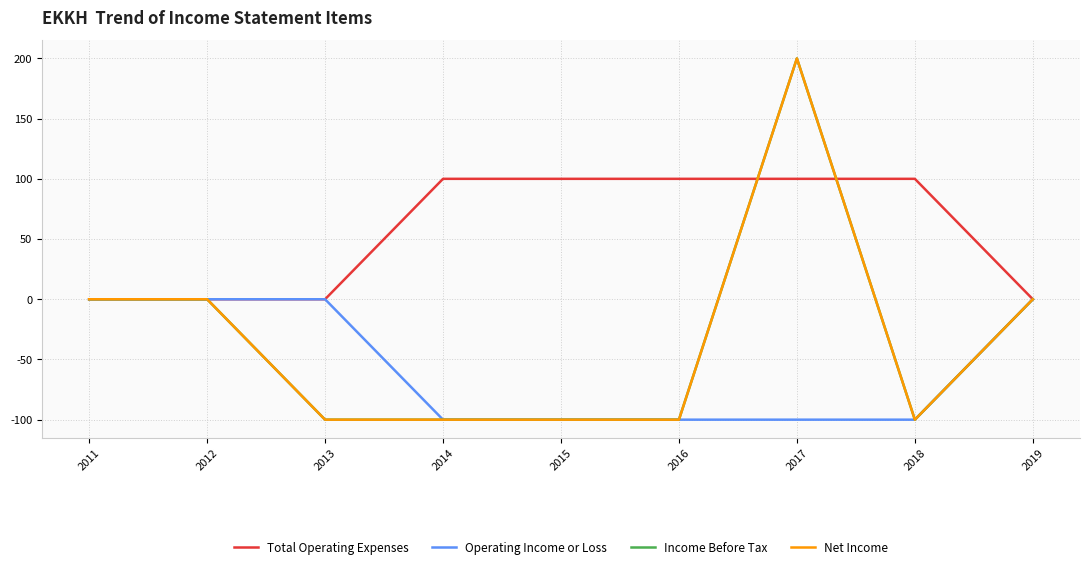

Does the chart have visible grid lines?

Yes